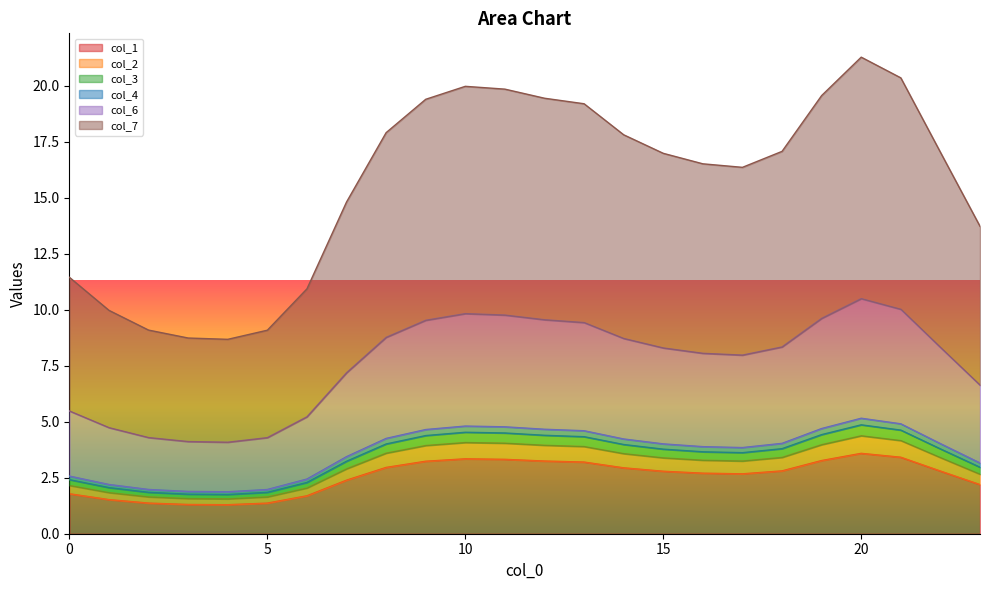

What is the spread (max minus min) of values at 20?

17.7